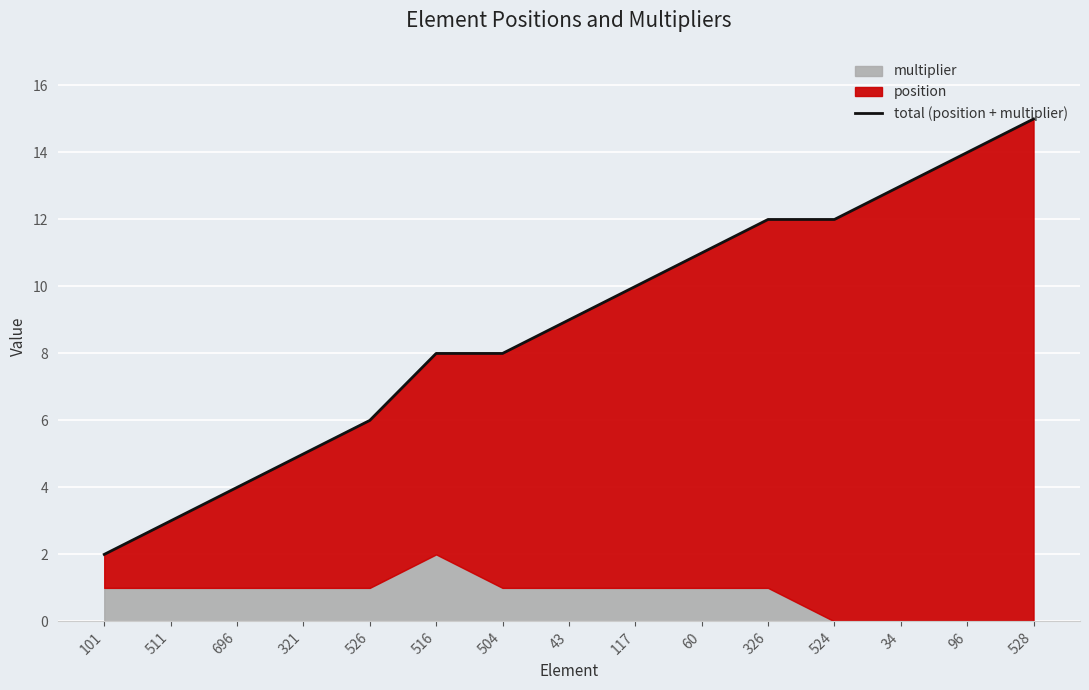

What is the smallest value displayed?

2